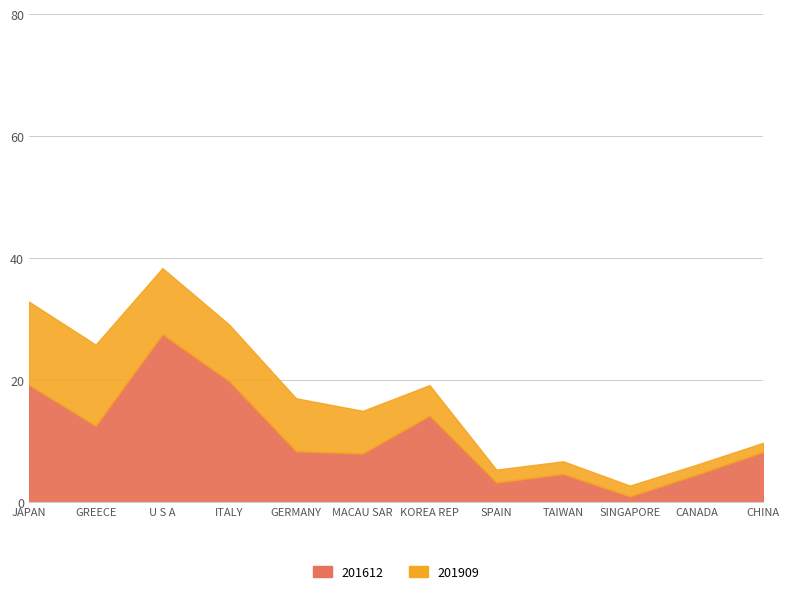

What is the minimum value shown in the chart?

1.0